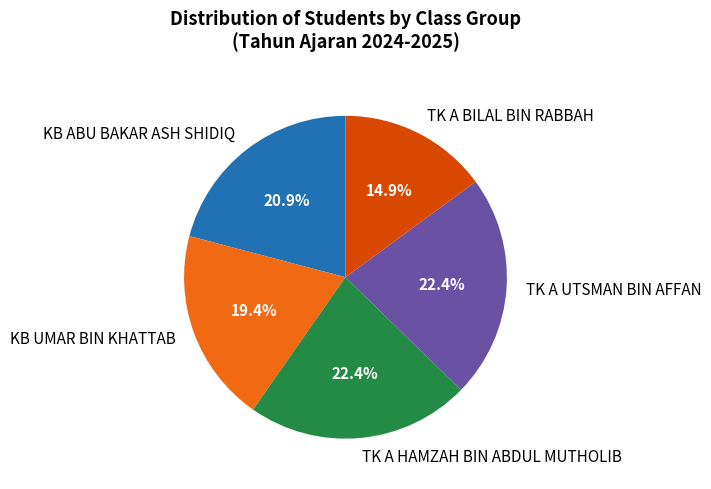

What percentage is NOT represented by KB UMAR BIN KHATTAB?

80.6%